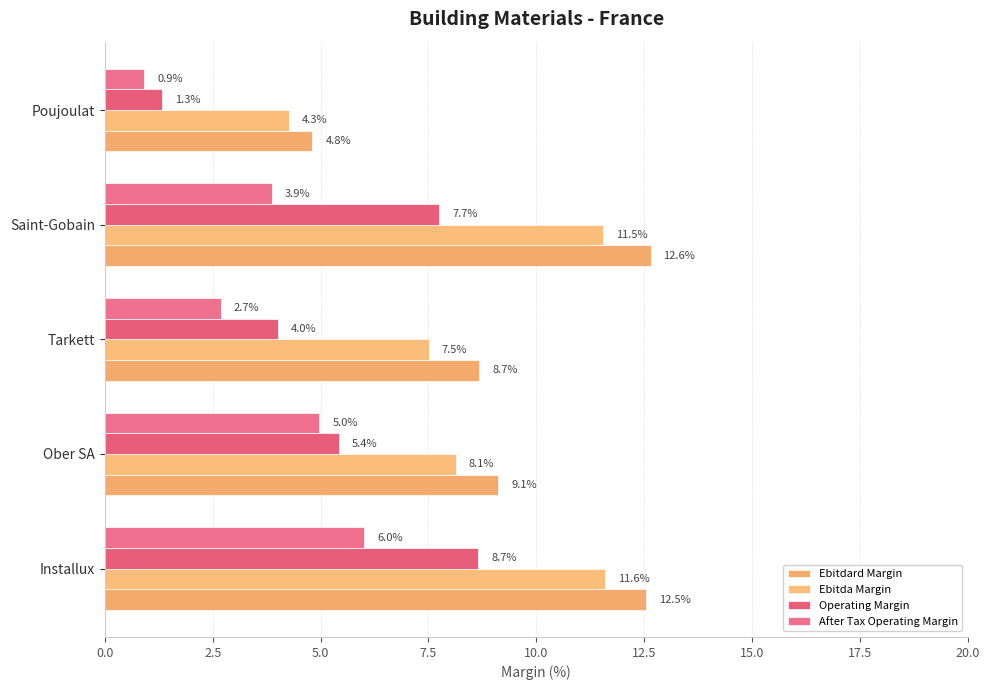

How many data points in Ebitda Margin are above 8?

3